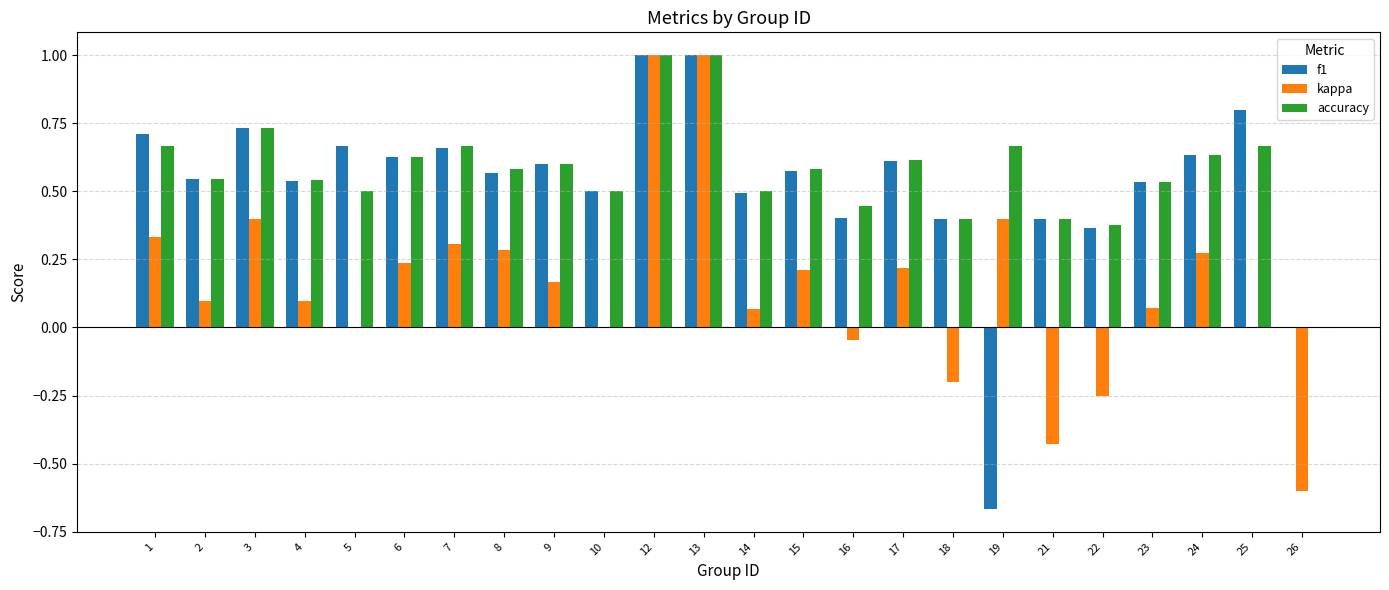

What is the sum of the accuracy values at 13 and 10?

1.5